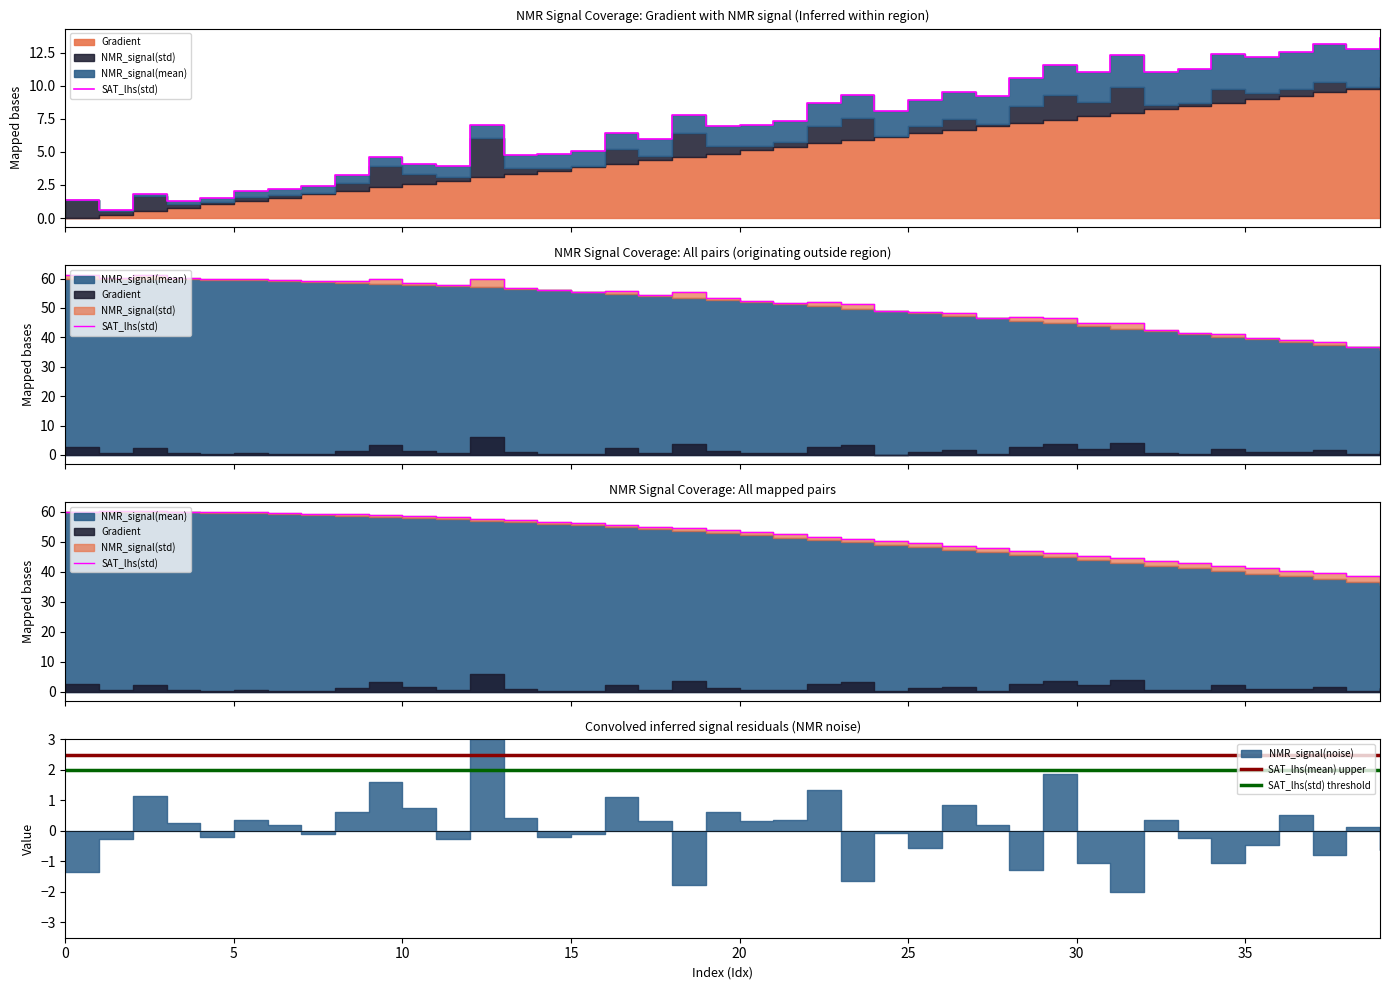

True or false: Gradient and NMR_signal(mean) cross at least once.

False